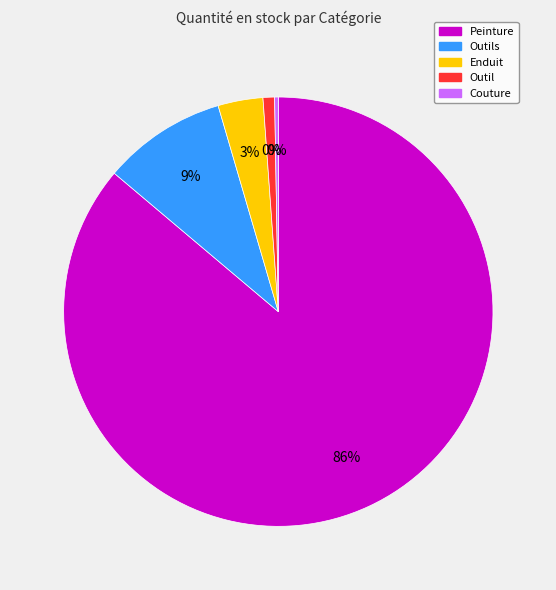

What is the change in value from Peinture to Enduit?

-3916